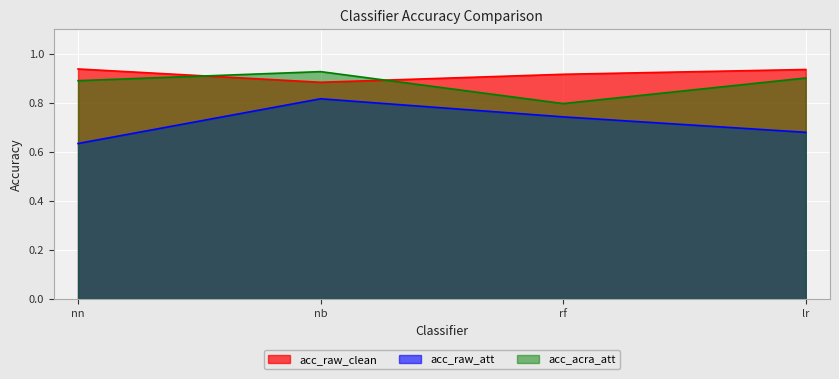

What is the label of the 1st point from the right?

lr